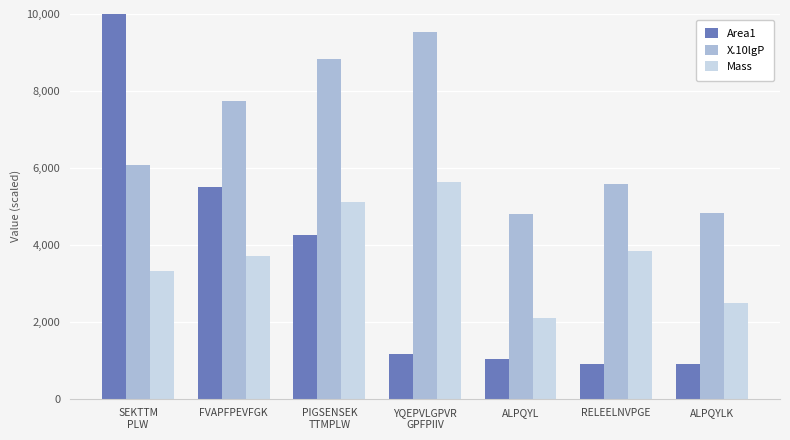

List the labels in order of Mass value, smallest first.

ALPQYL, ALPQYLK, SEKTTM
PLW, FVAPFPEVFGK, RELEELNVPGE, PIGSENSEK
TTMPLW, YQEPVLGPVR
GPFPIIV